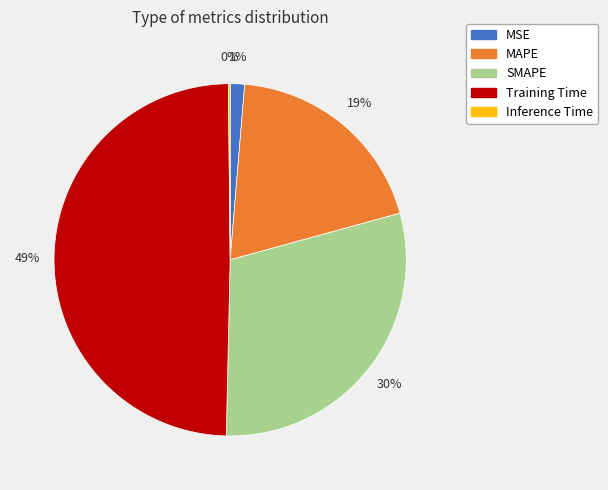

Which has a higher value, Training Time or MSE?

Training Time